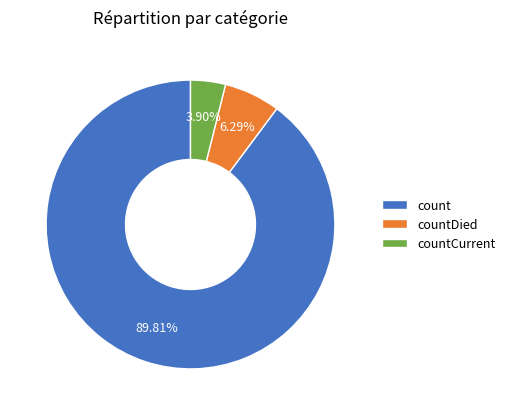

True or false: countCurrent accounts for 15% of the total.

False